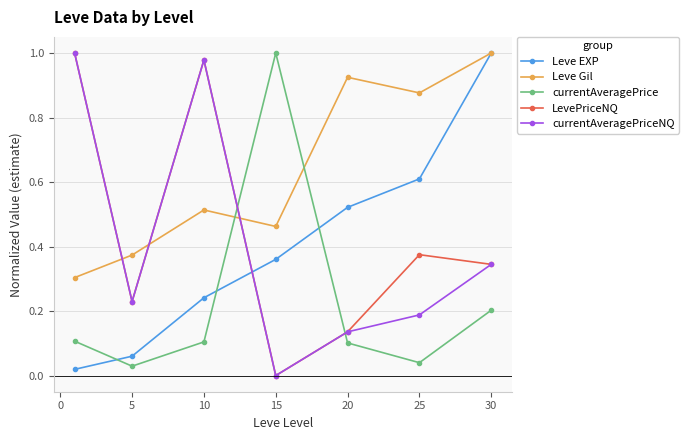

Which series has the largest total across all categories?

Leve Gil